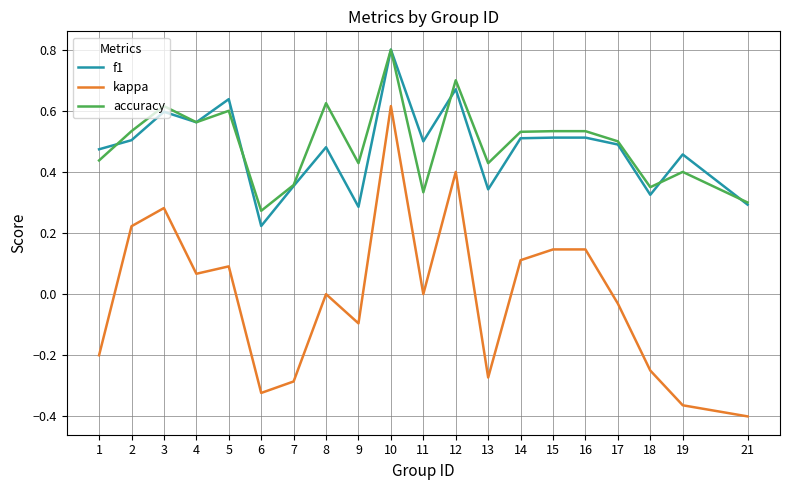

What is the total value across all series at 8?

1.1